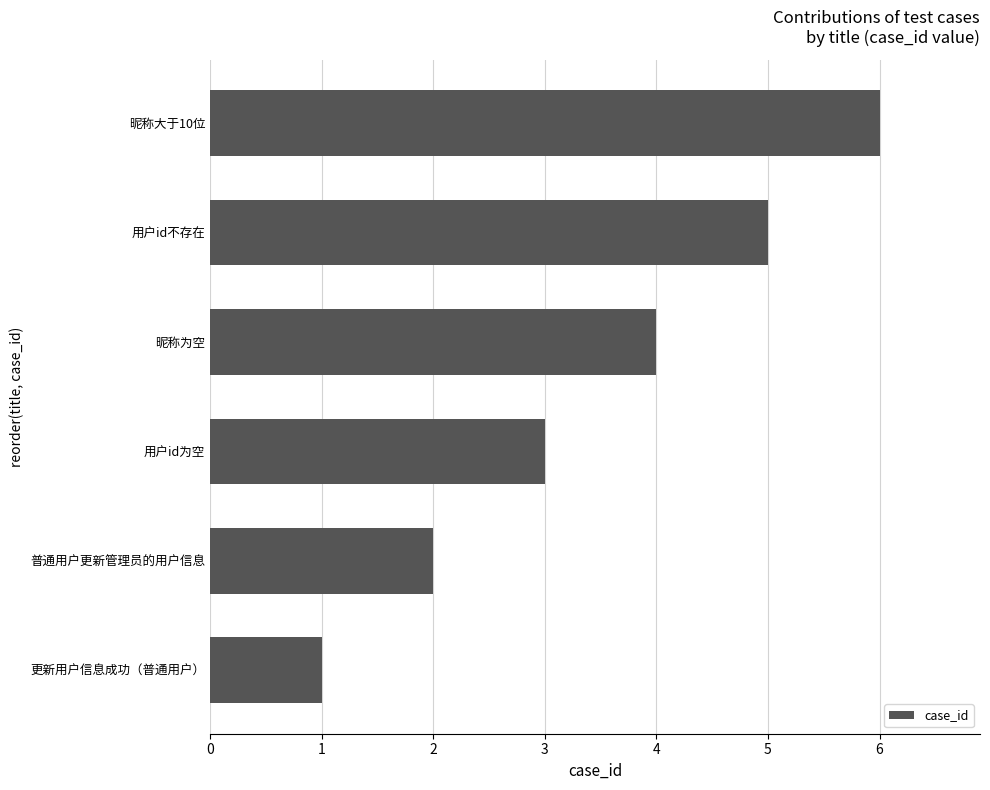

How many bars are there in total?

6